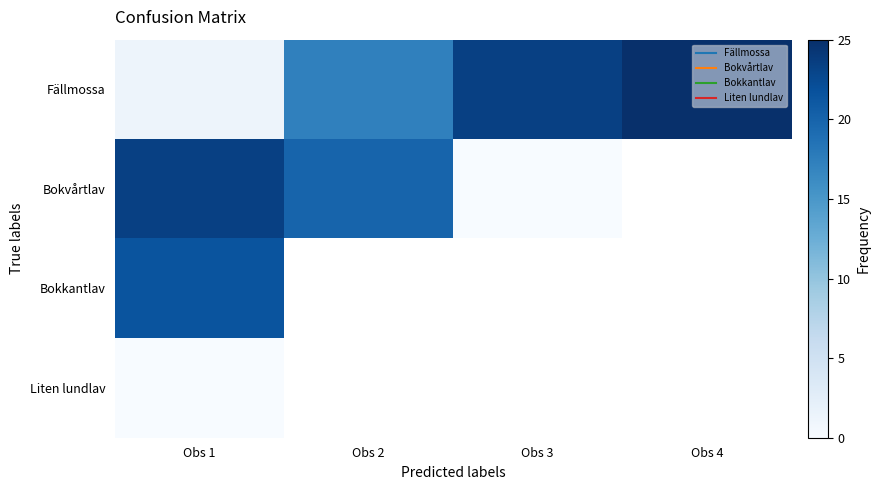

At Obs 1, list the series in order from smallest to largest.

Liten lundlav, Fällmossa, Bokkantlav, Bokvårtlav